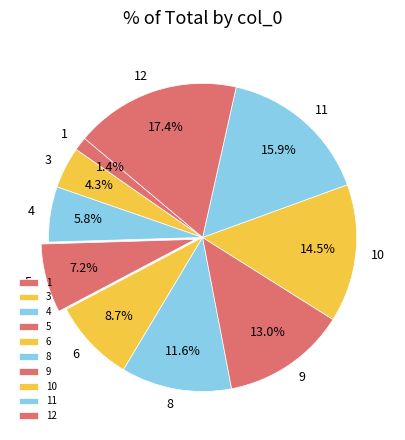

What is the smallest slice in the pie chart?

1